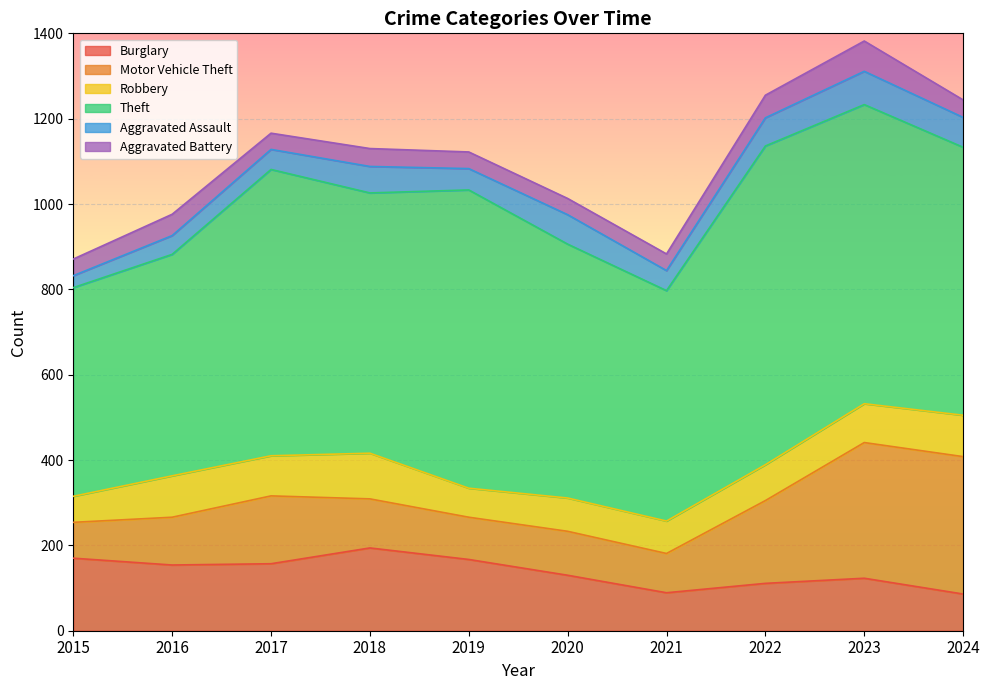

Reading left to right, extract all data points from this chart.

Burglary: 170	154	157	194	167	130	89	111	123	86
Motor Vehicle Theft: 84	112	159	115	99	103	92	194	318	322
Robbery: 61	97	94	107	68	78	76	84	91	97
Theft: 489	519	671	610	699	595	540	747	701	628
Aggravated Assault: 28	44	47	62	50	69	47	66	78	70
Aggravated Battery: 39	50	38	42	39	38	39	53	71	41